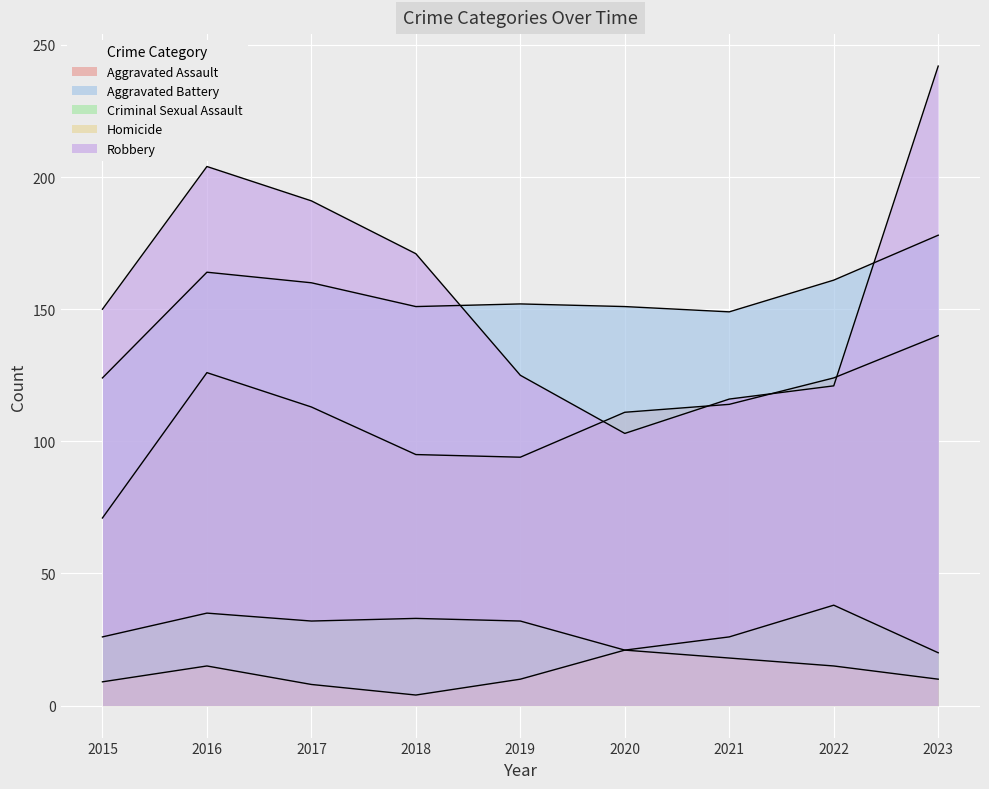

In Criminal Sexual Assault, how many points are lower than both neighbors (excluding endpoints)?

2